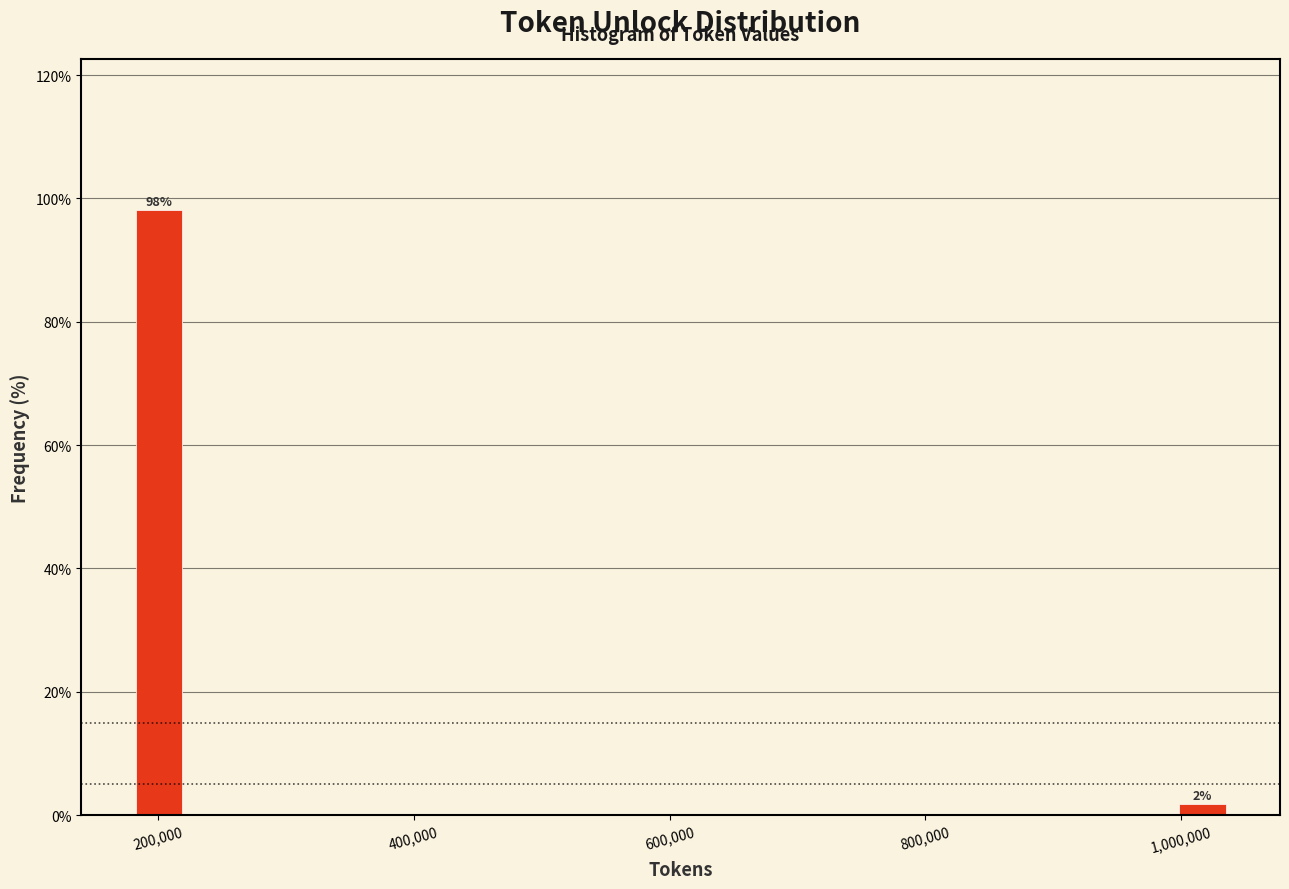

Read against the x-axis, roughly where is the centre of the tallest bar?

200000